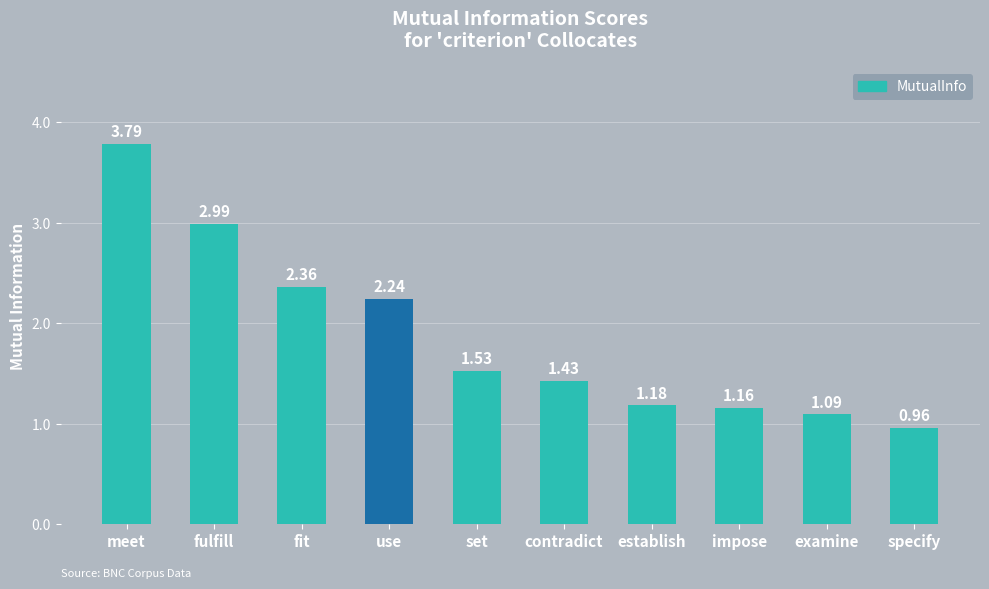

List the labels in order of value, largest first.

meet, fulfill, fit, use, set, contradict, establish, impose, examine, specify